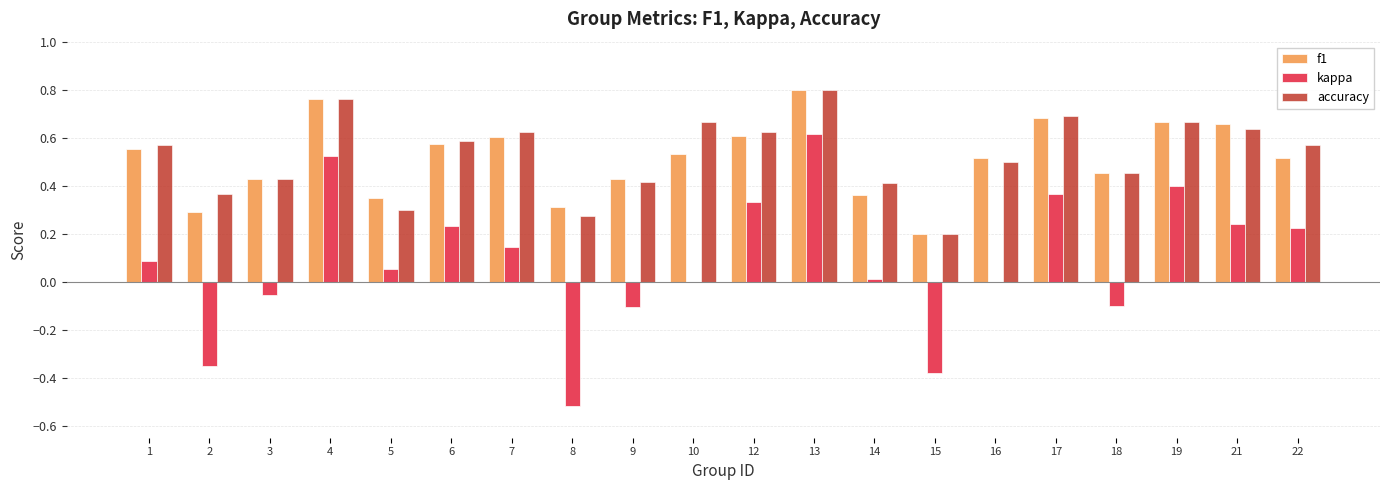

What is the sum of the f1 values at 18 and 9?

0.9